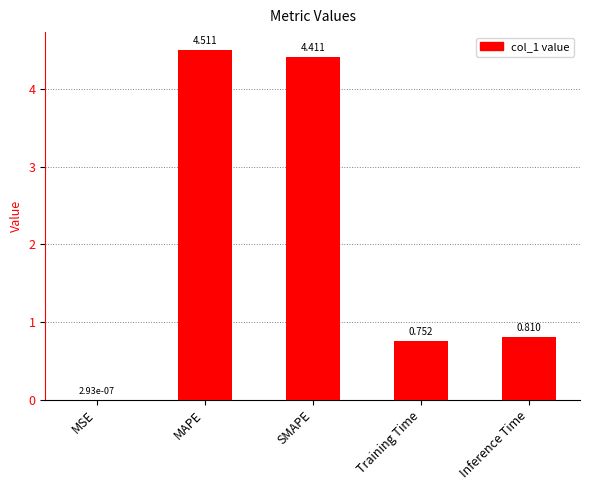

Where is the data nearest to the value 2?

Inference Time